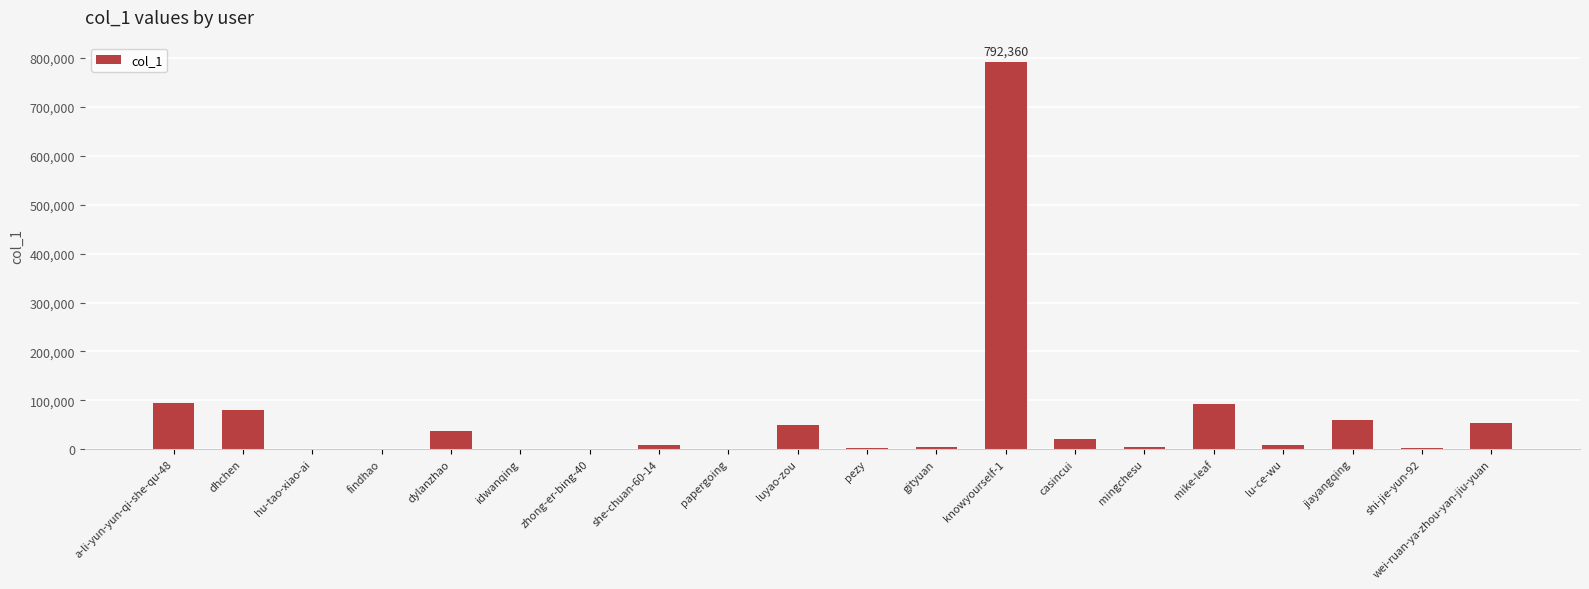

True or false: the data shows 93395 at mike-leaf.

True